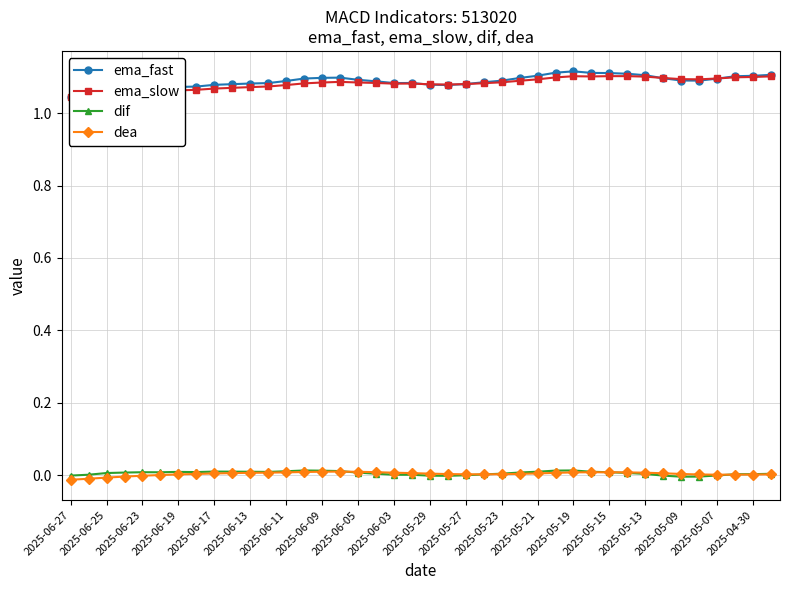

True or false: ema_fast and dif cross at least once.

False